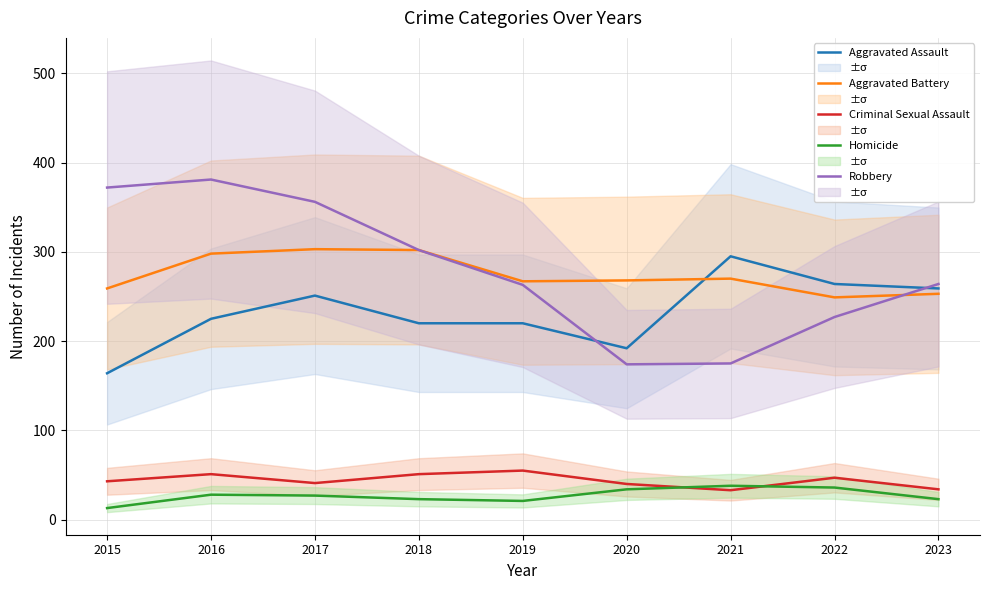

Which series changed the most between 2017 and 2021?

Robbery